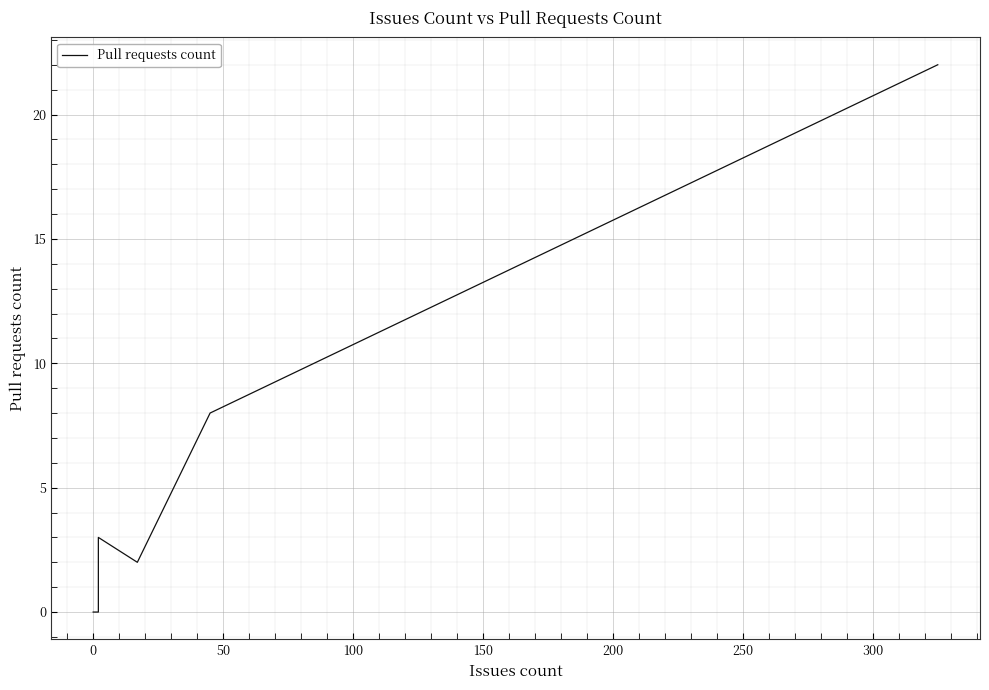

True or false: the data has more than 2 interior local peaks.

False